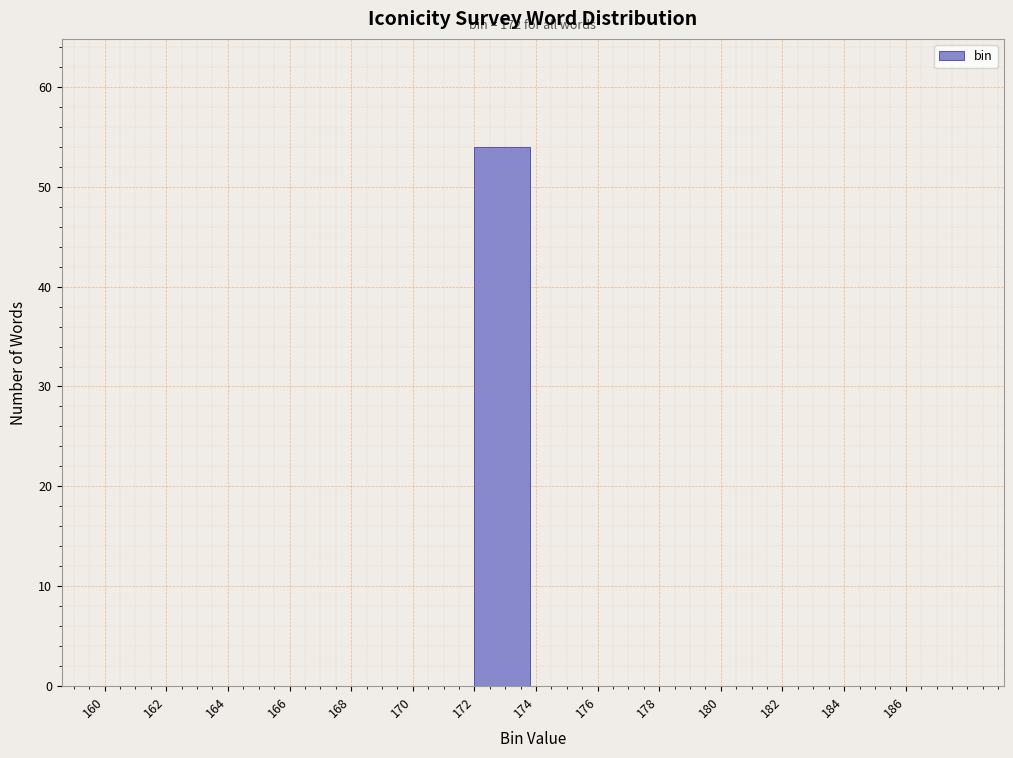

Over which range of the x-axis is the bar tallest?

172 to 174